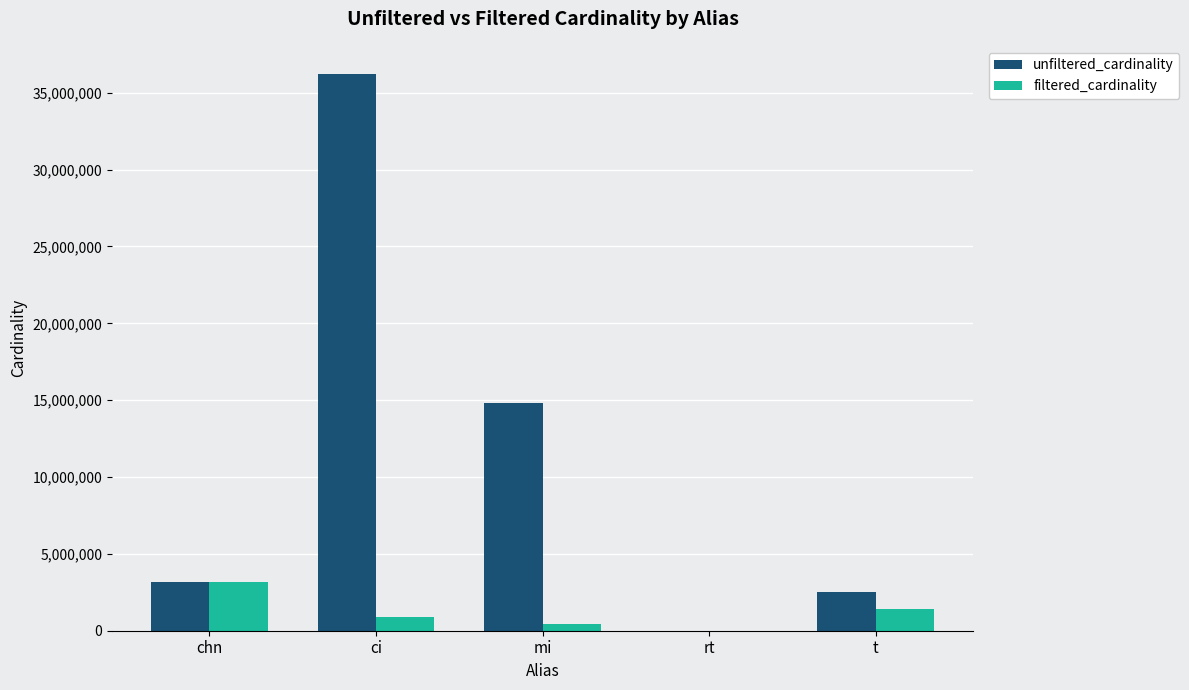

Reading left to right, list all the values displayed in this chart.

unfiltered_cardinality: chn=3140339	ci=36244344	mi=14835720	rt=12	t=2528312
filtered_cardinality: chn=3140339	ci=867477	mi=451104	rt=1	t=1381453